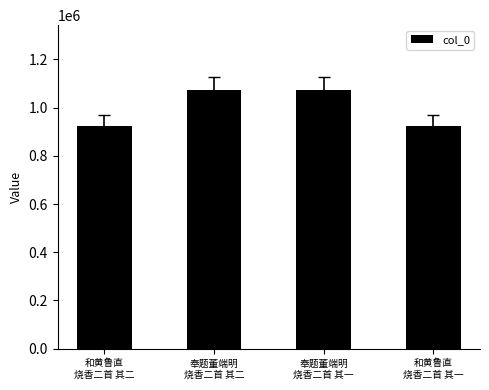

What is the sum of all values?

3989776